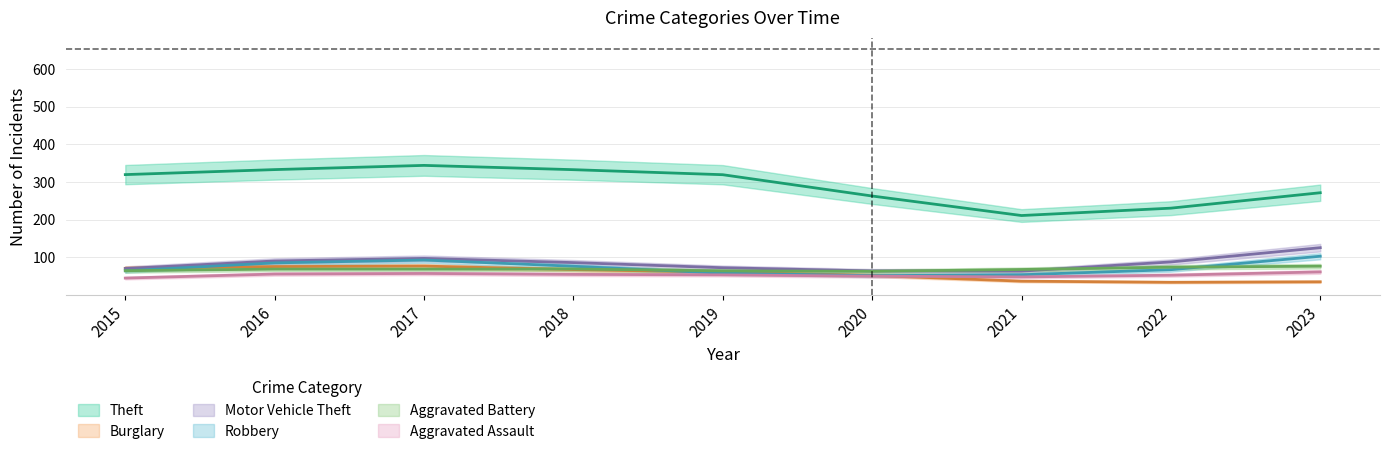

Rank the categories by Aggravated Battery value from lowest to highest.

2019, 2015, 2020, 2017, 2021, 2016, 2018, 2022, 2023